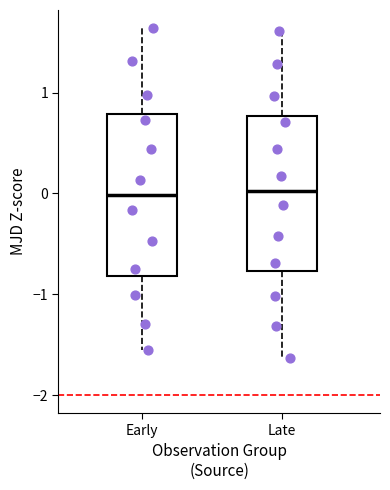

Reading left to right, read every box against the y-axis: the position of its median line, the range the box covers, and the ends of its whiskers. The values are not printed on the chart, so give them approximately, as read against the axis.

Early: median 0.0, box -0.8 to 0.8, whiskers -1.5 to 1.6
Late: median 0.0, box -0.8 to 0.8, whiskers -1.6 to 1.6